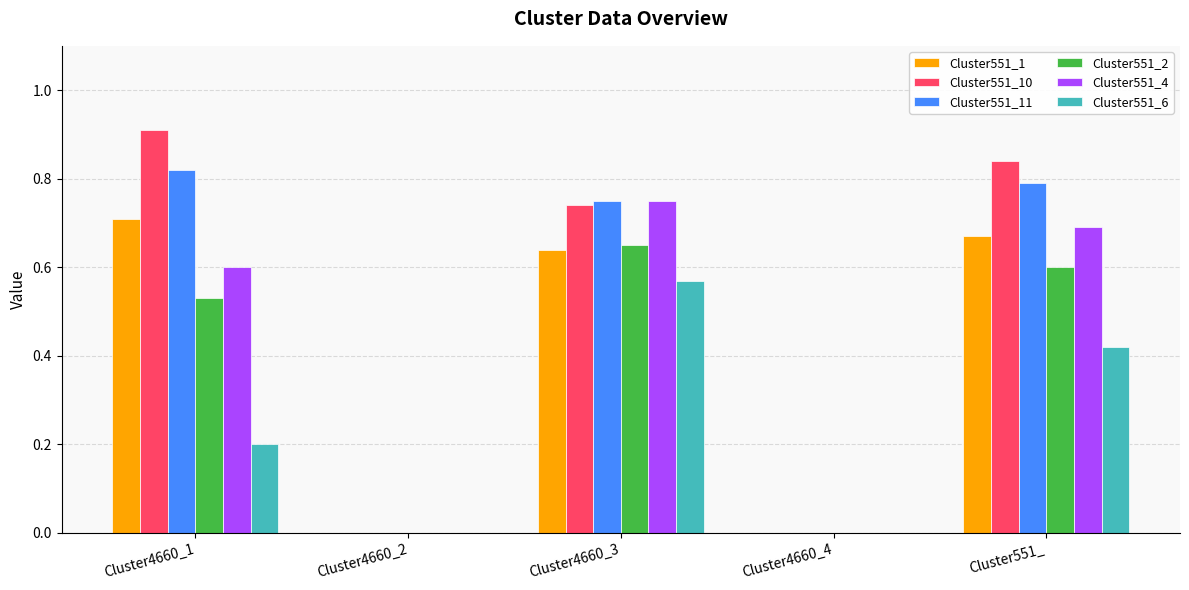

Between Cluster4660_1 and Cluster4660_3, which series saw the biggest shift?

Cluster551_6